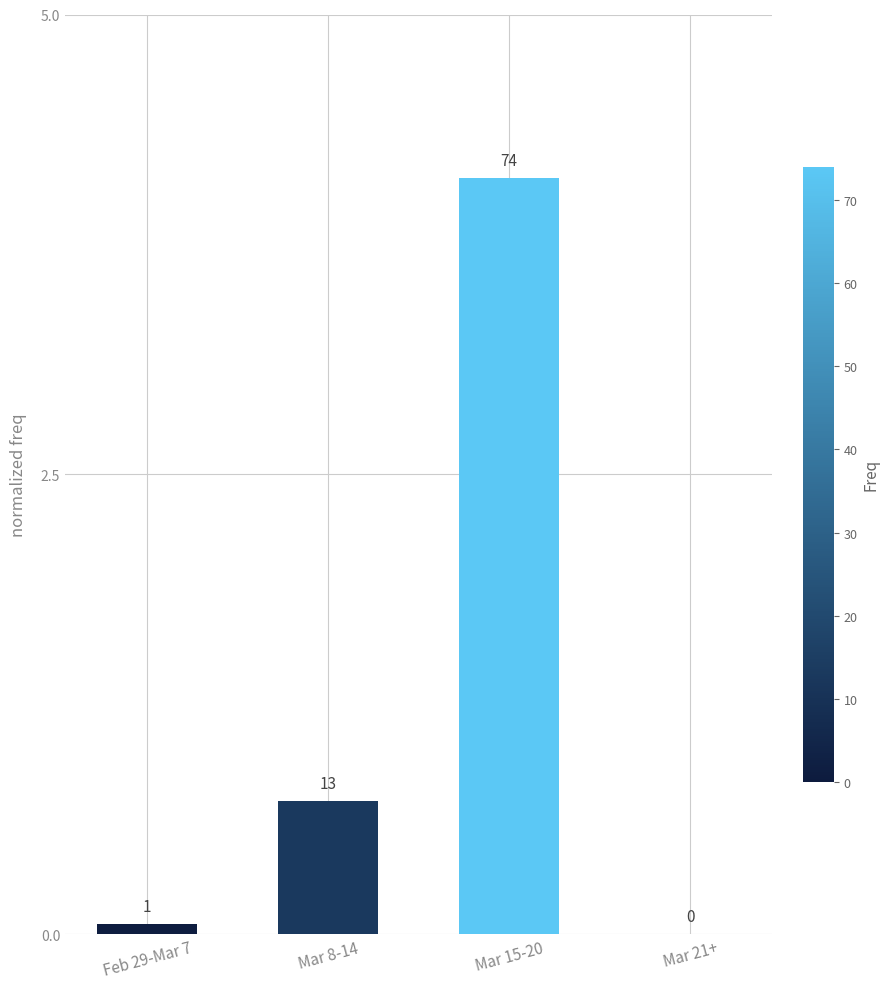

What is the average value?

1.2